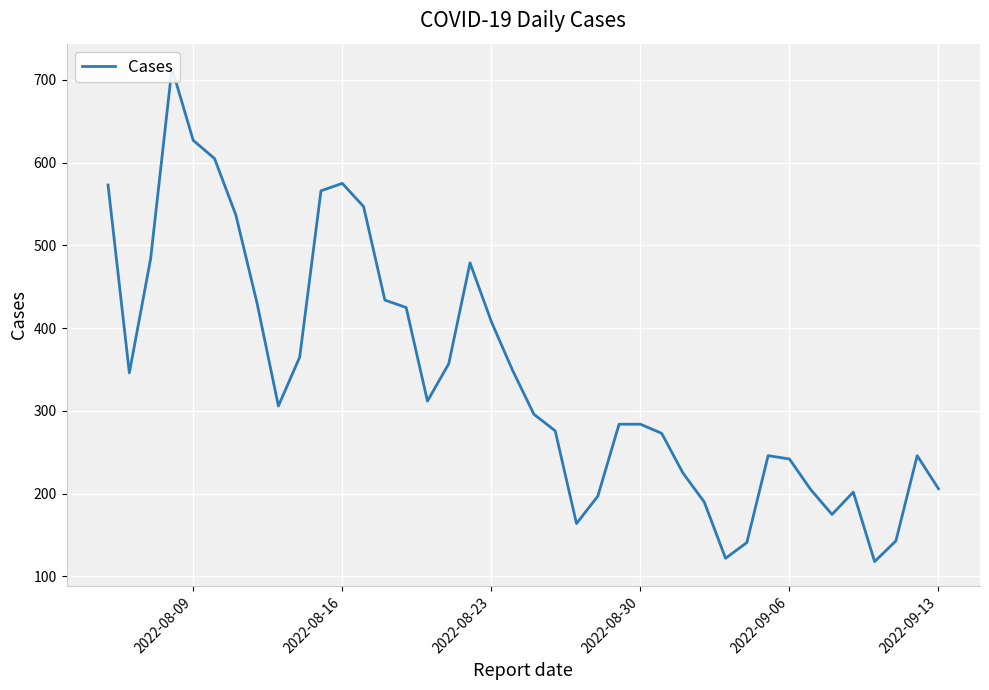

Is it true that the value at 2022-08-16 is 575?

True